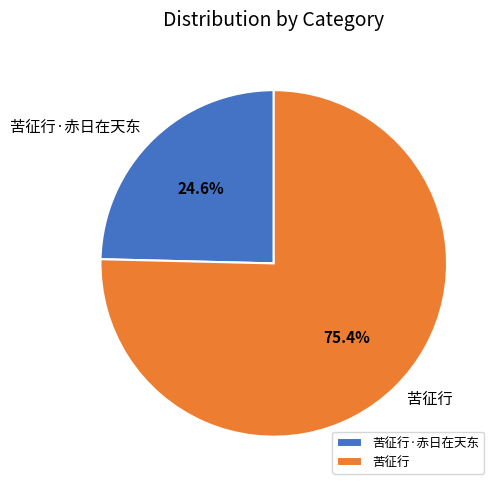

What is the smallest slice in the pie chart?

苦征行·赤日在天东